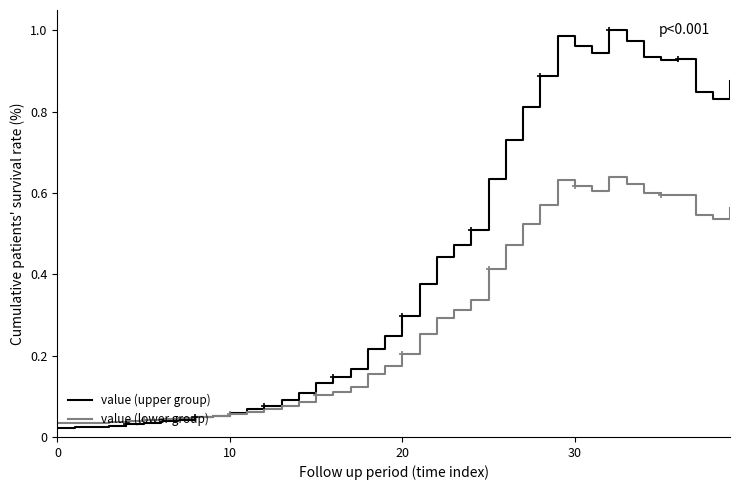

What is the label of the 31st point from the right?

9